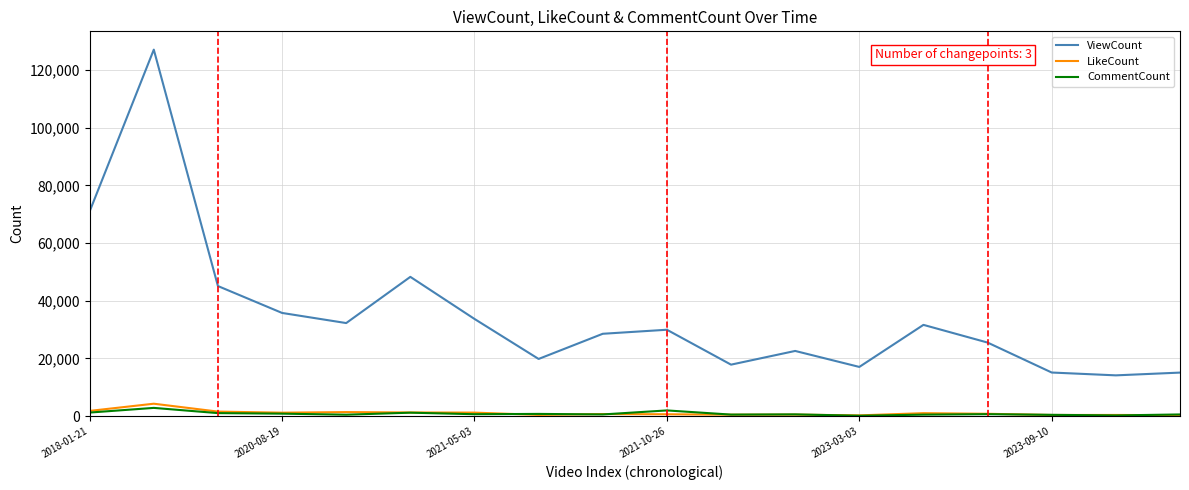

True or false: LikeCount and ViewCount cross at least once.

False